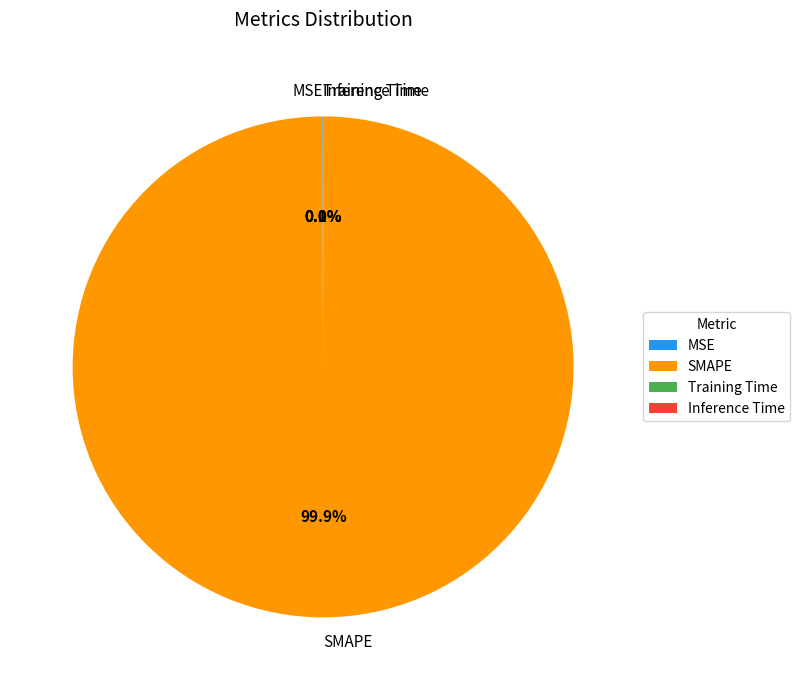

The SMAPE slice represents 86% of the pie. True or false?

False